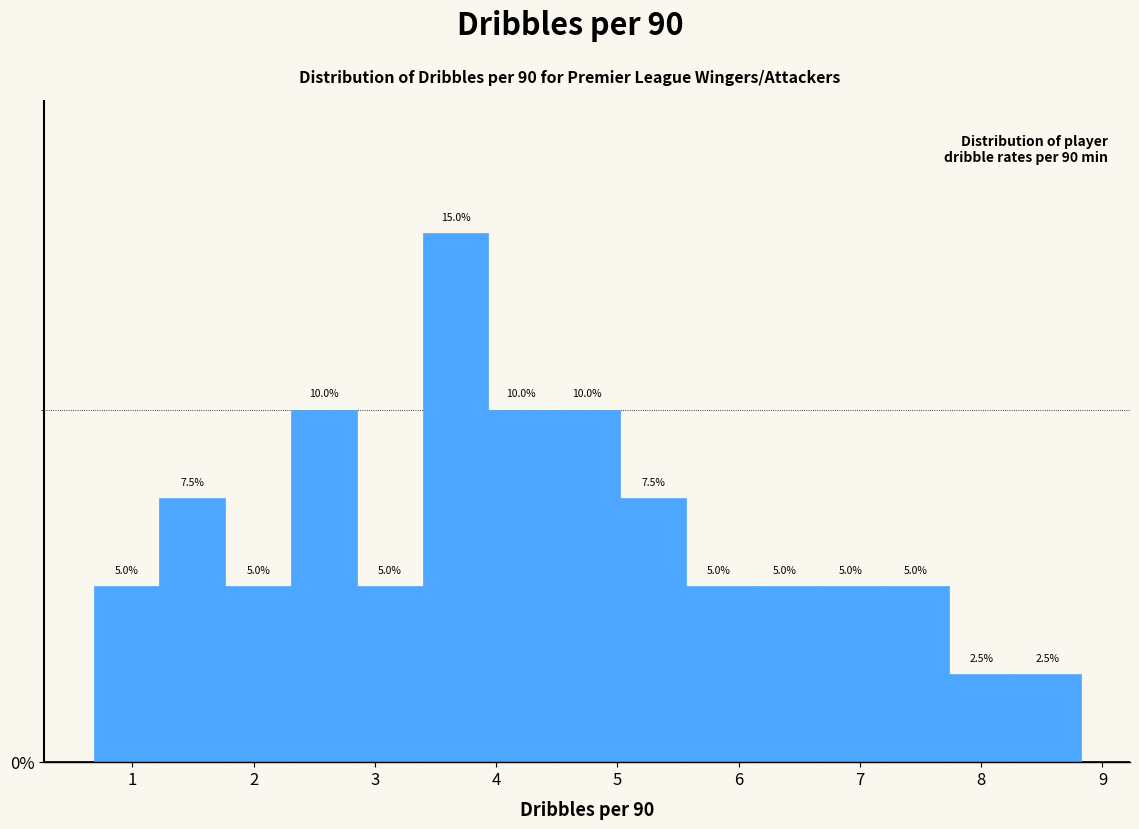

Reading left to right, list every bar in this chart as the range it spans on the x-axis followed by its height. The bar edges are not printed on the chart, so give them approximately, as read against the axis.

0.7 to 1.2: 5.0
1.2 to 1.8: 7.5
1.8 to 2.3: 5.0
2.3 to 2.9: 10.0
2.9 to 3.4: 5.0
3.4 to 3.9: 15.0
3.9 to 4.5: 10.0
4.5 to 5.0: 10.0
5.0 to 5.6: 7.5
5.6 to 6.1: 5.0
6.1 to 6.6: 5.0
6.6 to 7.2: 5.0
7.2 to 7.7: 5.0
7.7 to 8.3: 2.5
8.3 to 8.8: 2.5